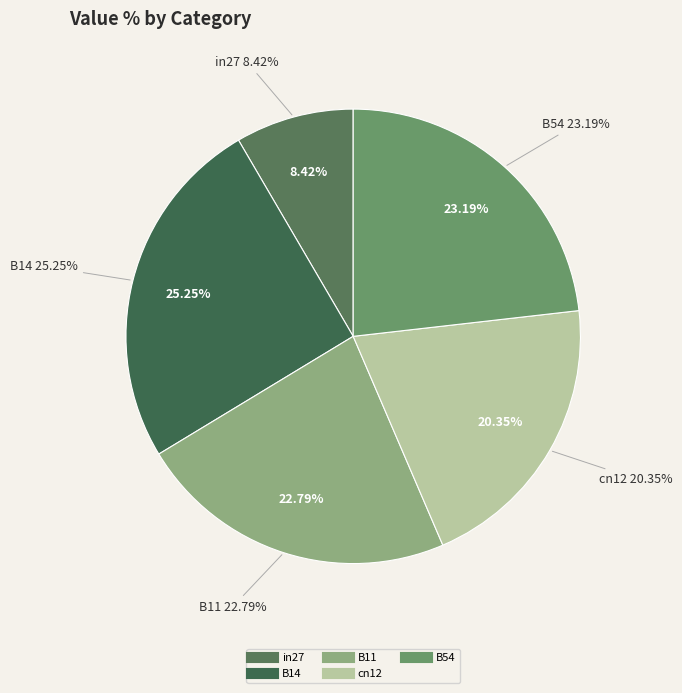

To the nearest percent, what is the difference between the largest and smallest slice percentages?

17%